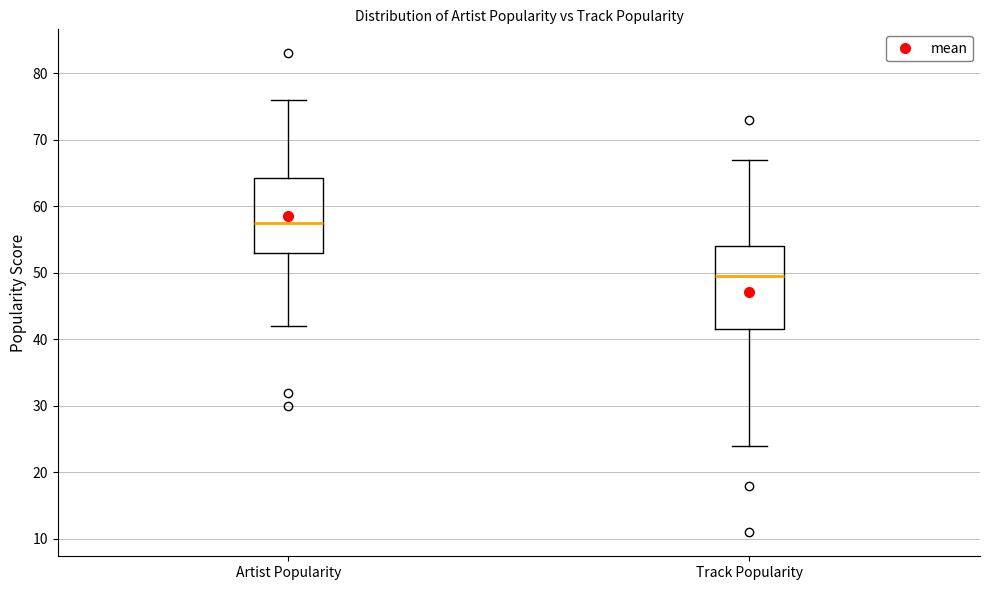

Reading left to right, read every box against the y-axis: the position of its median line, the range the box covers, and the ends of its whiskers. The values are not printed on the chart, so give them approximately, as read against the axis.

Artist Popularity: median 58, box 53 to 64, whiskers 42 to 76
Track Popularity: median 50, box 42 to 54, whiskers 24 to 67